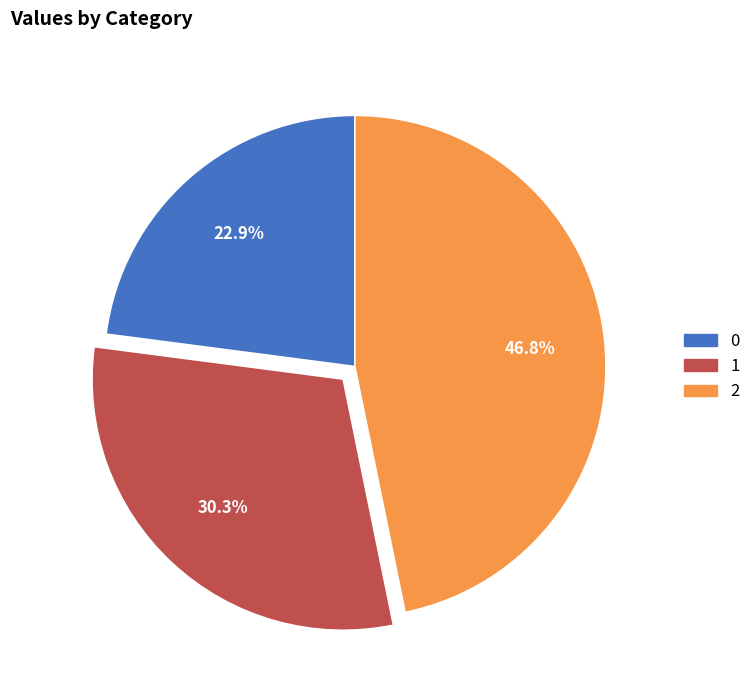

Which category has the biggest portion of the pie?

2